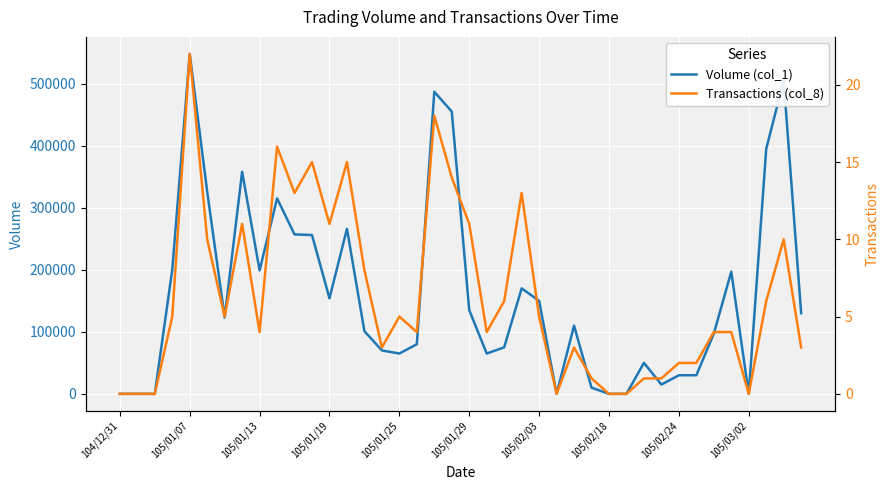

The value of Volume (col_1) at 18 is 487000. True or false?

True